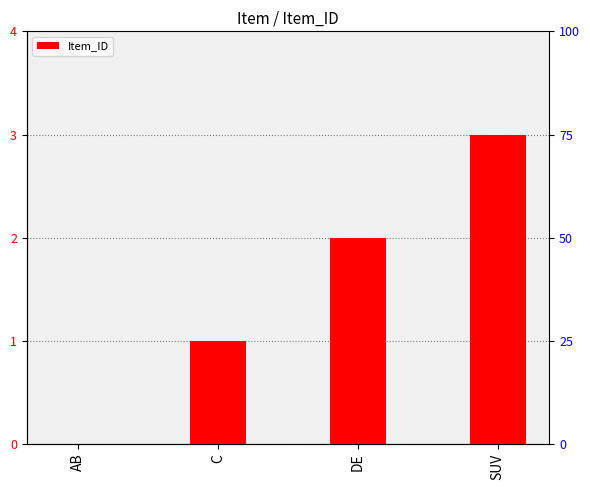

What is the label of the 2nd bar from the right?

DE